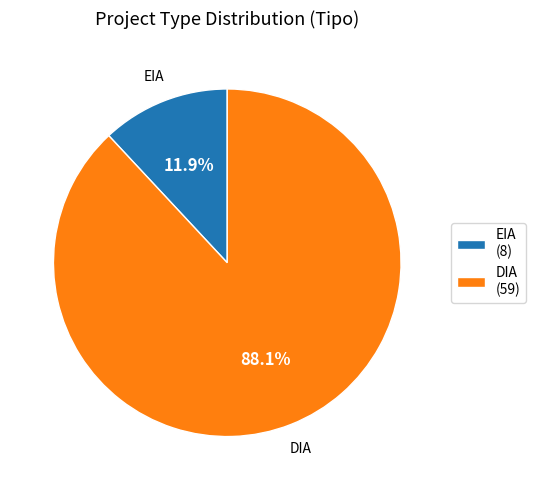

What percentage is the DIA slice, to the nearest percent?

88%